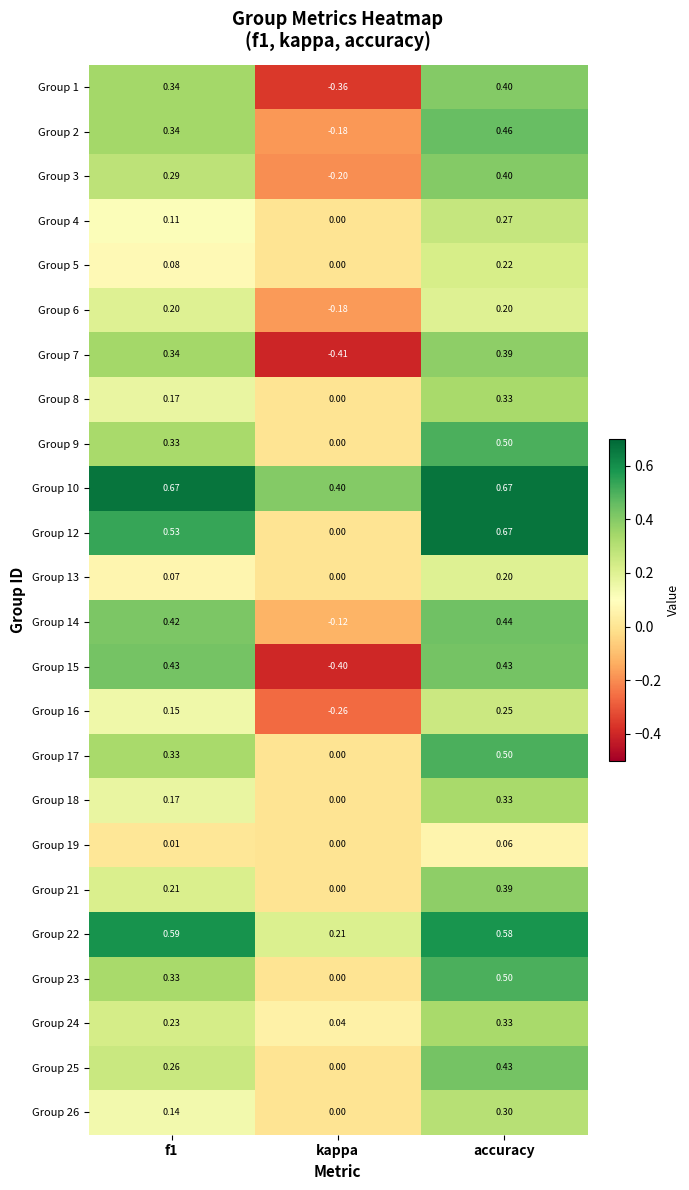

At which label does Group 8 reach its peak?

accuracy